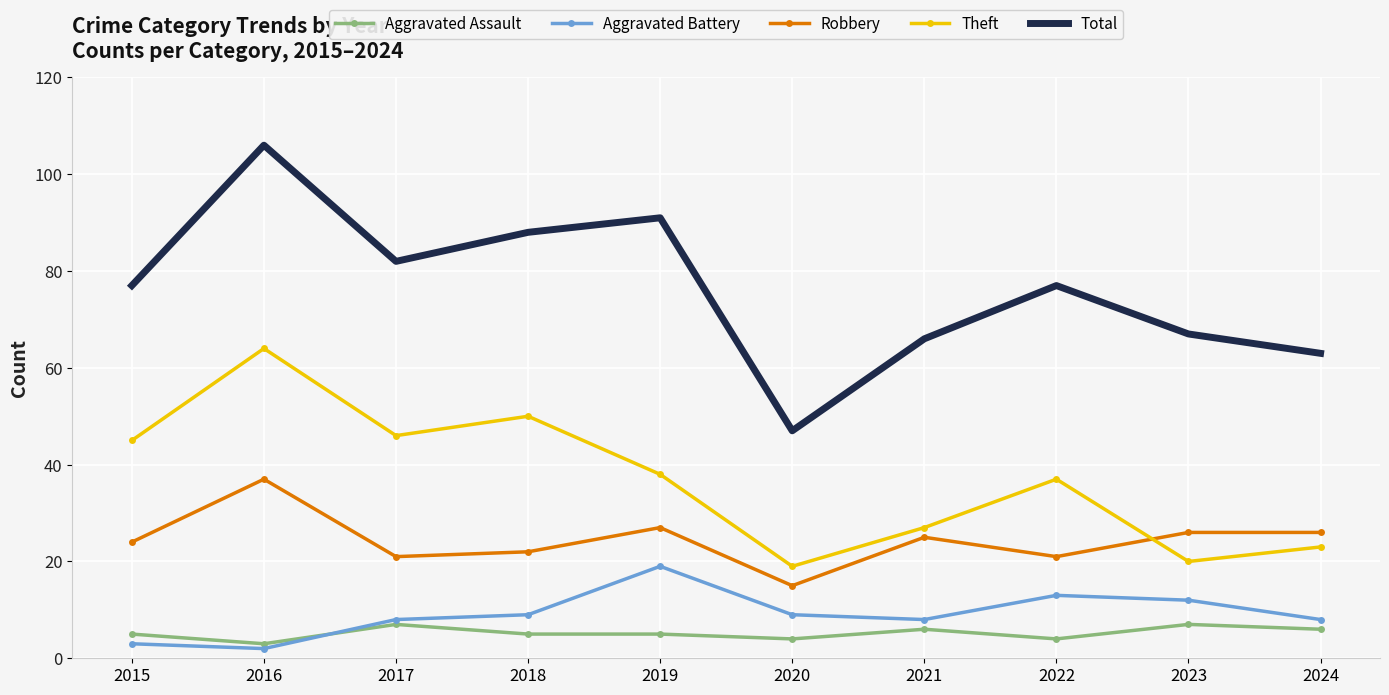

List the series in order of their peak value, highest first.

Total, Theft, Robbery, Aggravated Battery, Aggravated Assault